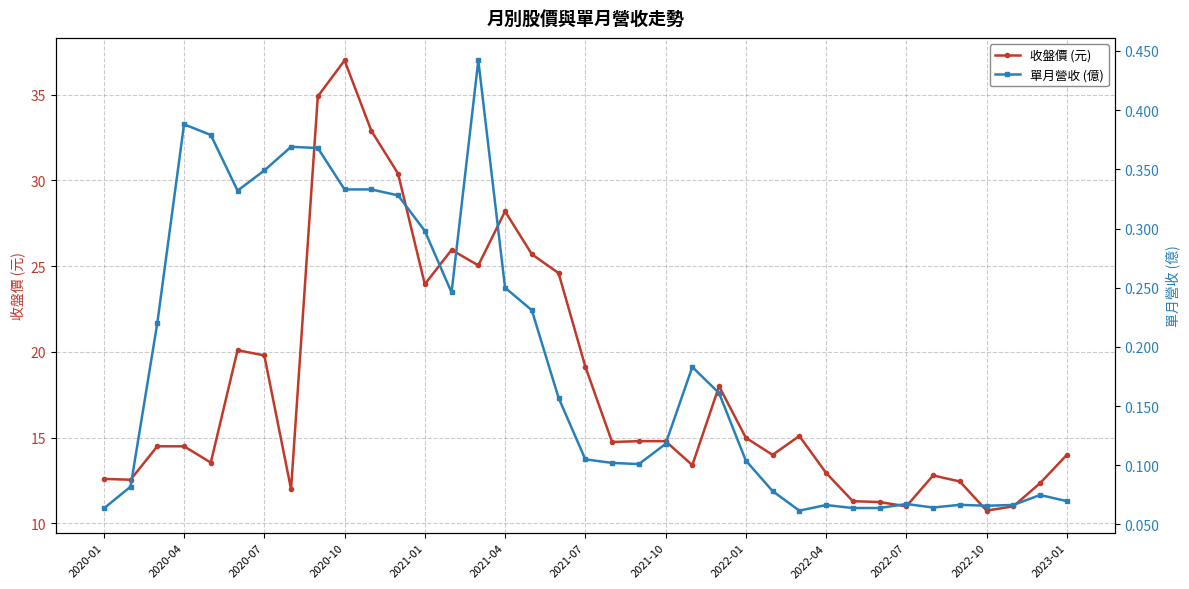

At which label does 收盤價 (元) reach its peak?

2020-10